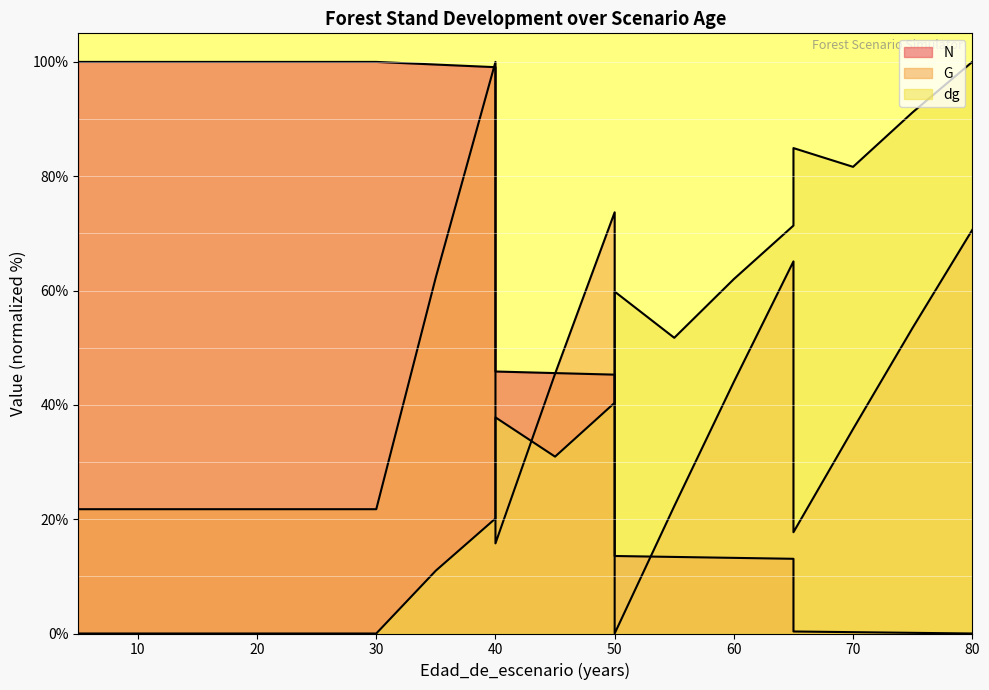

True or false: dg has a value of 23.2 at 65.

False